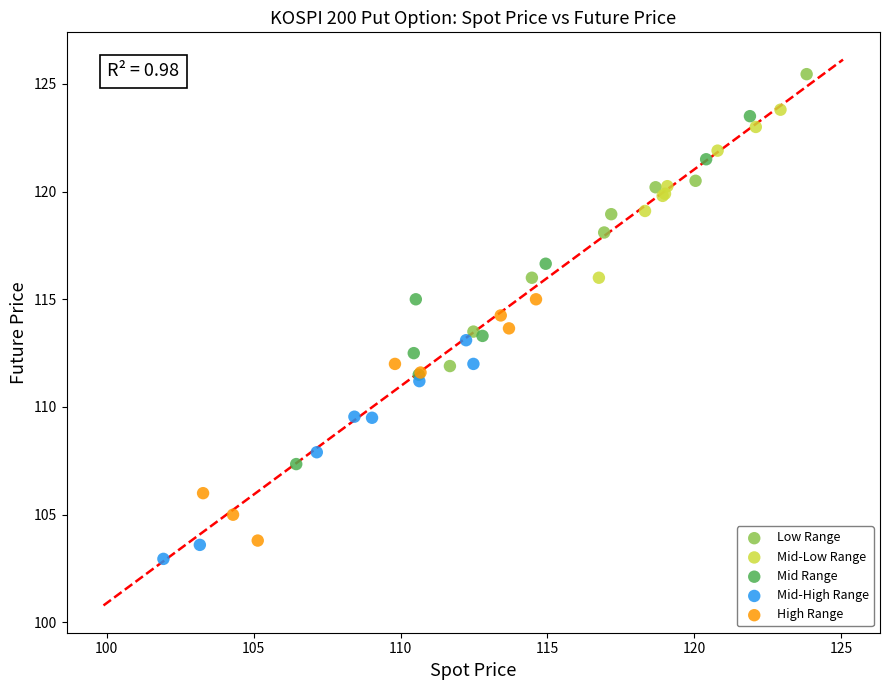

Which series contains the highest Y value?

Low Range